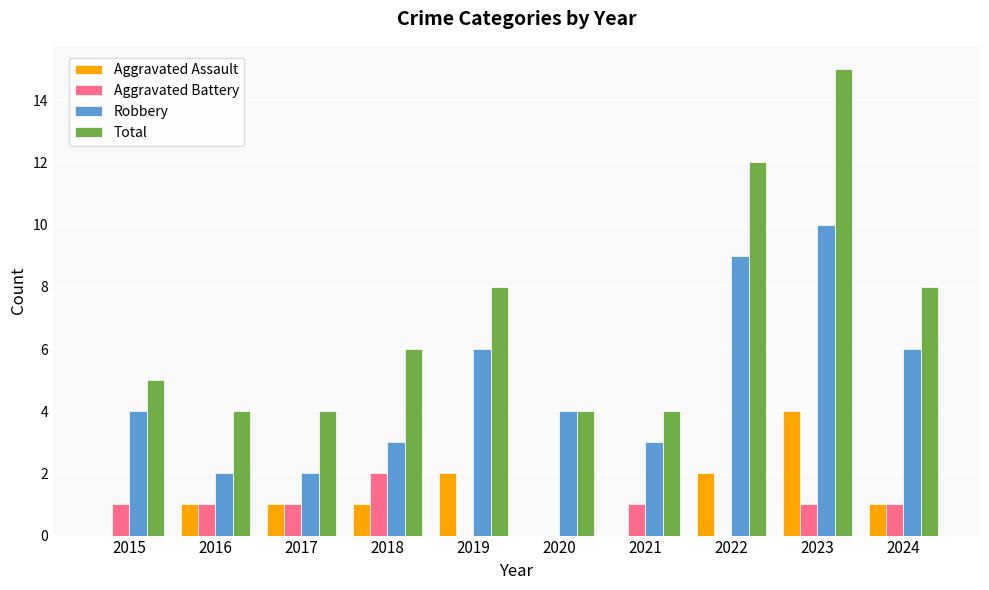

How many groups of bars are there?

10